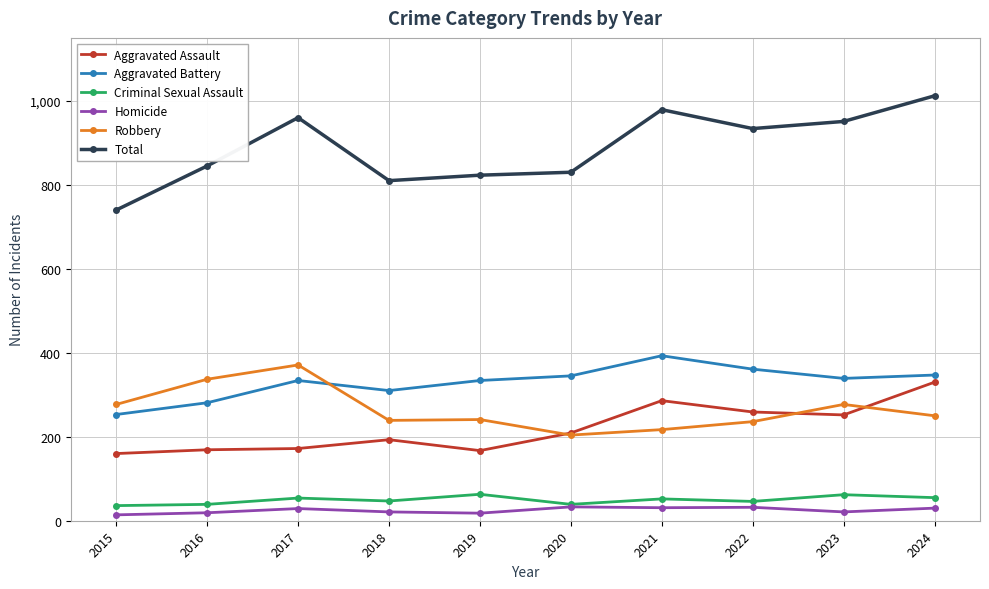

Where is the first local minimum for Aggravated Battery?

2018